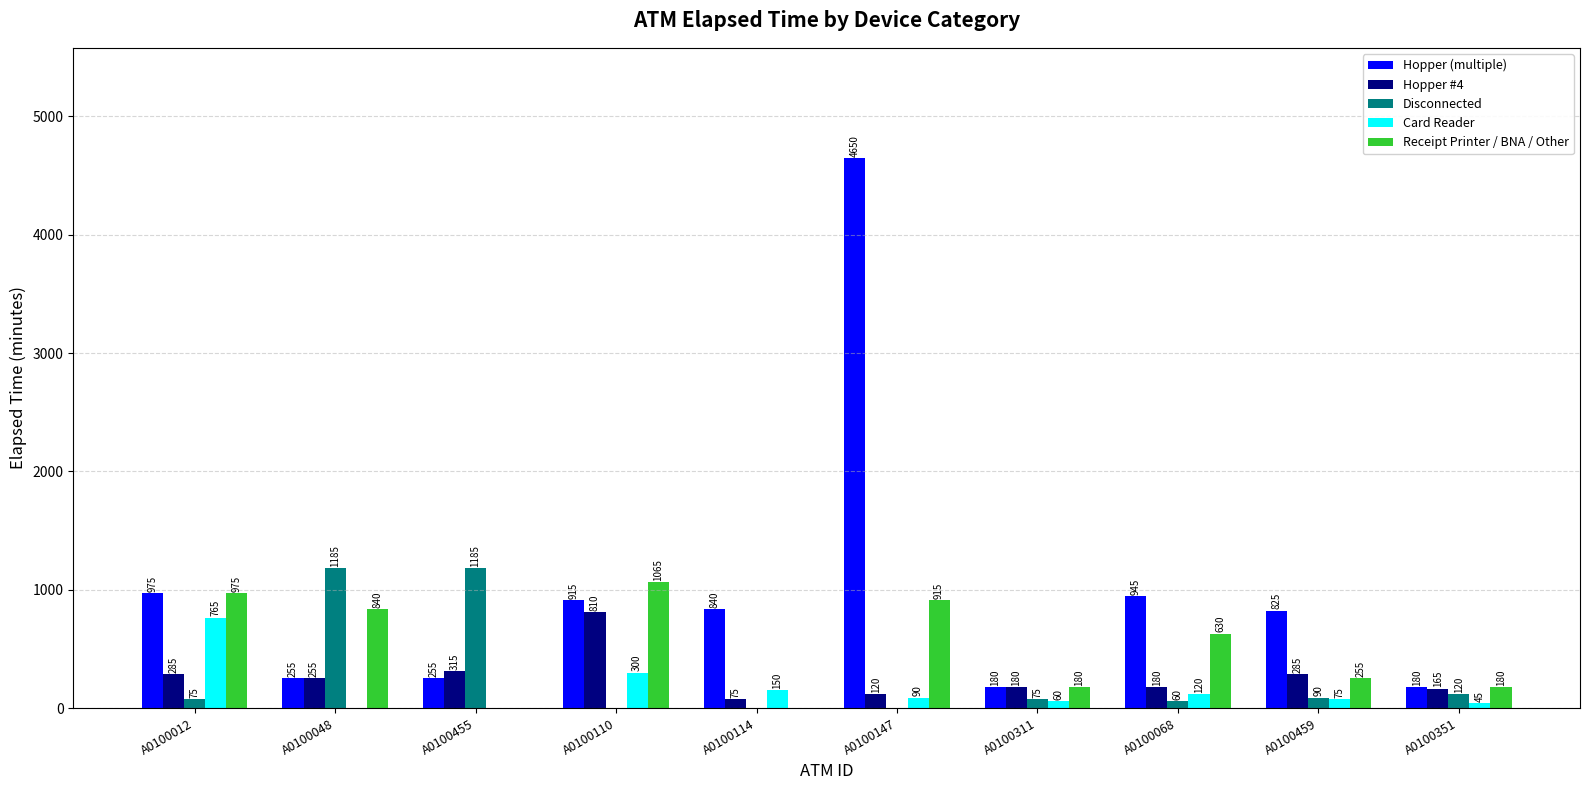

What is the sum of all Receipt Printer / BNA / Other values?

5040